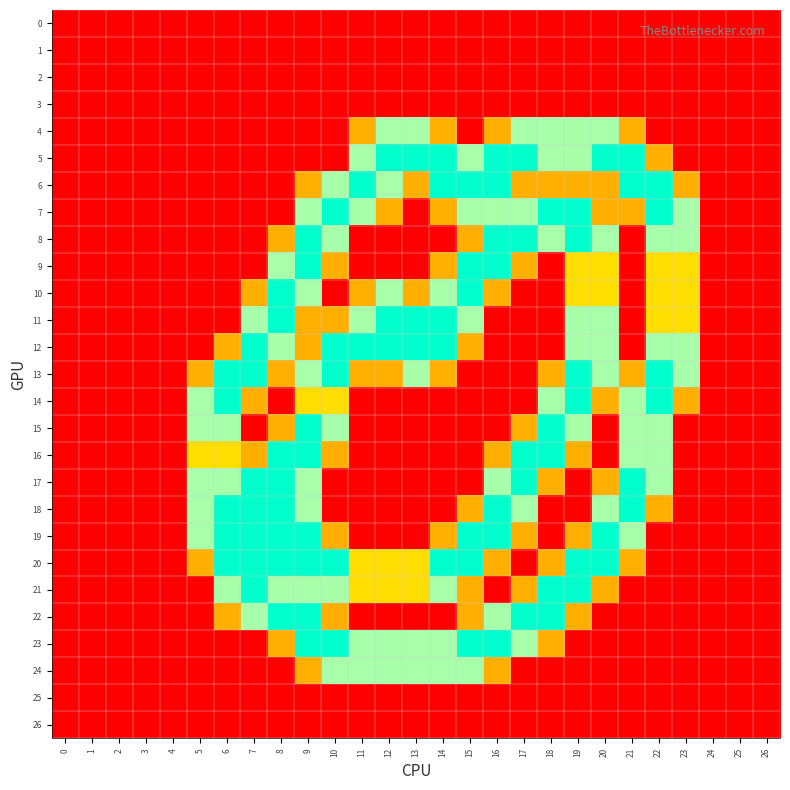

Count the number of data series in this chart.

27